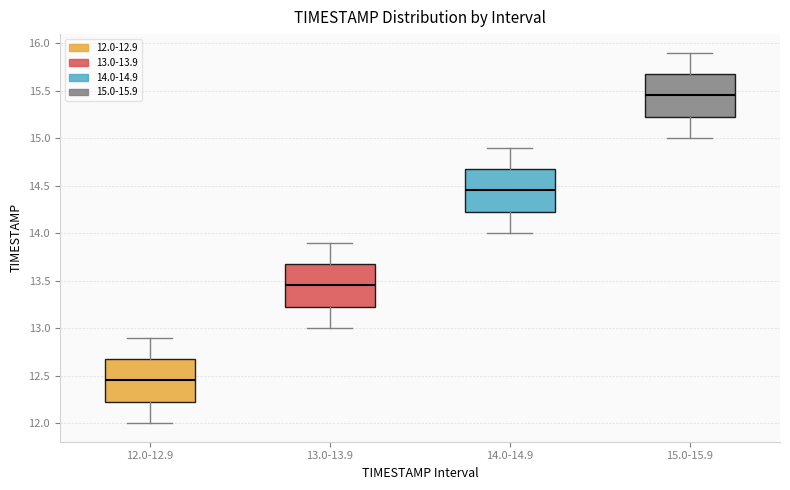

Reading left to right, read every box against the y-axis: the position of its median line, the range the box covers, and the ends of its whiskers. The values are not printed on the chart, so give them approximately, as read against the axis.

12.0-12.9: median 12.45, box 12.25 to 12.70, whiskers 12.00 to 12.90
13.0-13.9: median 13.45, box 13.25 to 13.70, whiskers 13.00 to 13.90
14.0-14.9: median 14.45, box 14.25 to 14.70, whiskers 14.00 to 14.90
15.0-15.9: median 15.45, box 15.25 to 15.70, whiskers 15.00 to 15.90